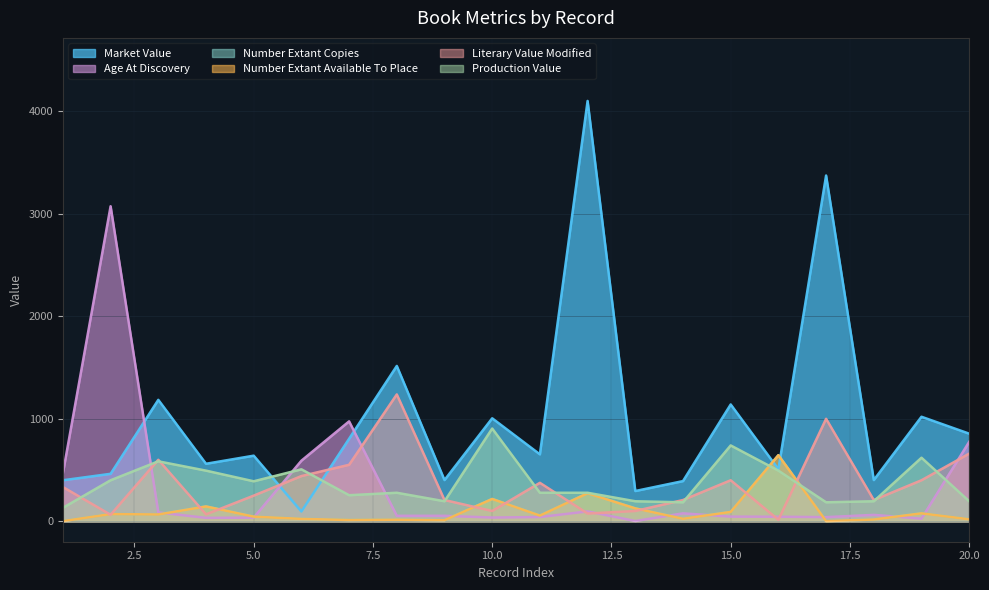

What is the average value of the production_value series?

375